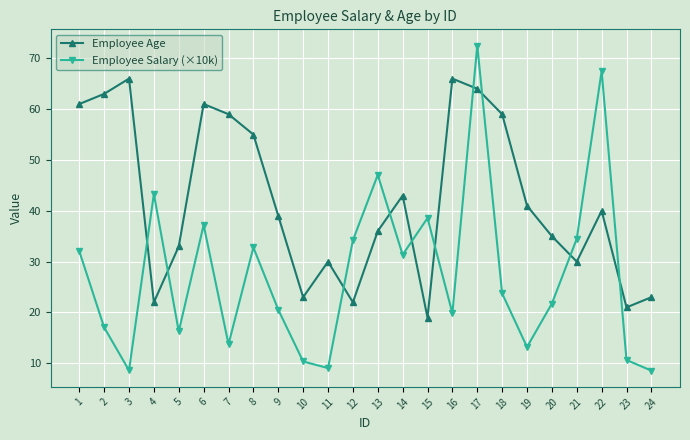

At 9, list the series in order from largest to smallest.

Employee Age, Employee Salary (×10k)